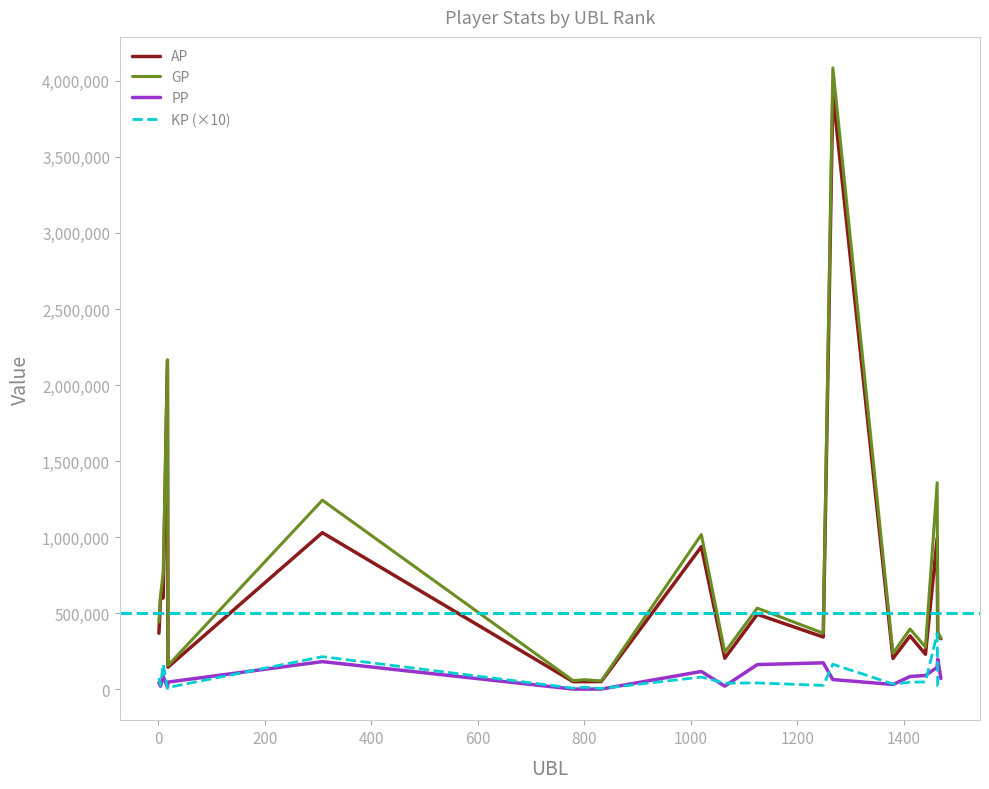

Which series has the widest spread of values?

GP